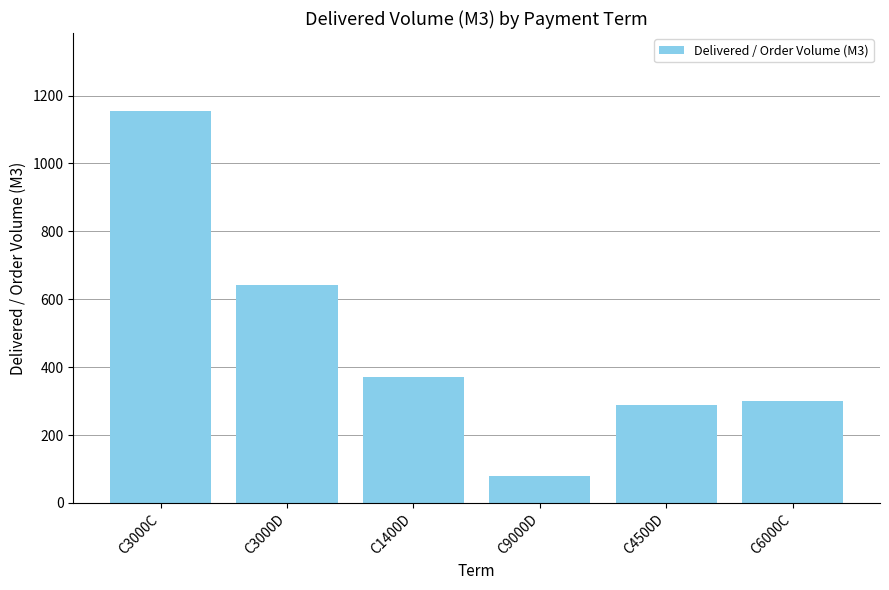

What is the value of the 2nd bar from the left?

643.3